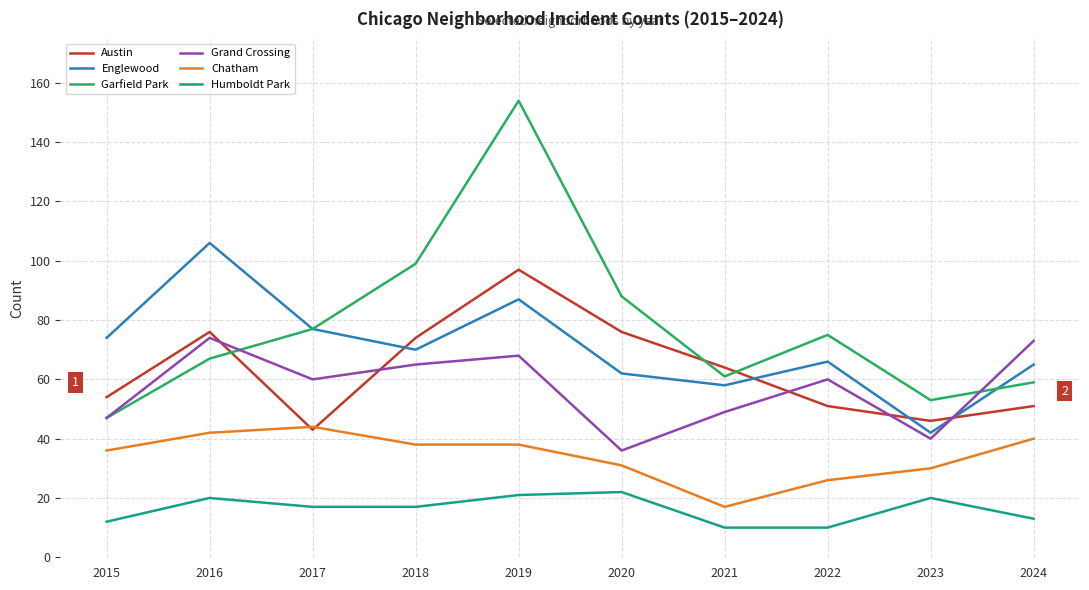

Which category has the lowest value in the Grand Crossing series?

2020